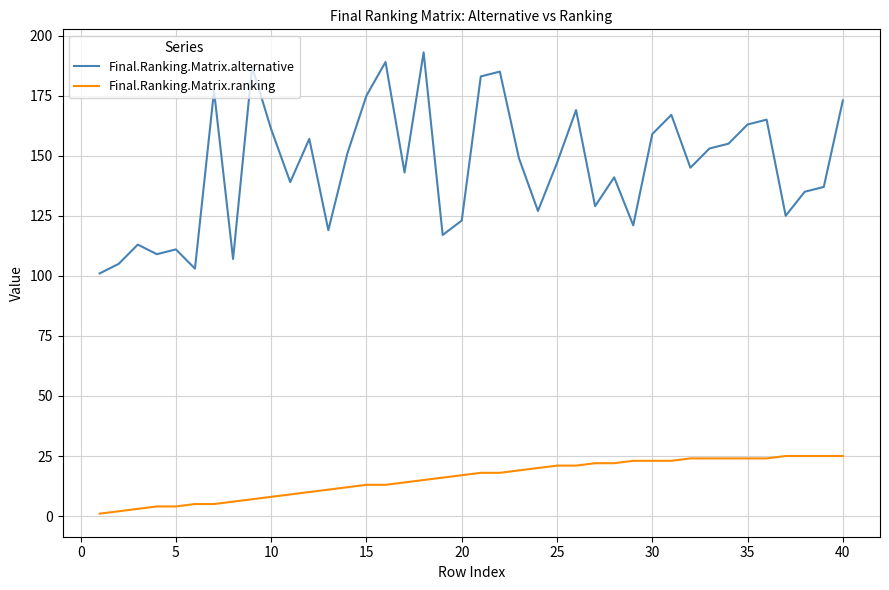

Which series has the largest total across all categories?

Final.Ranking.Matrix.alternative